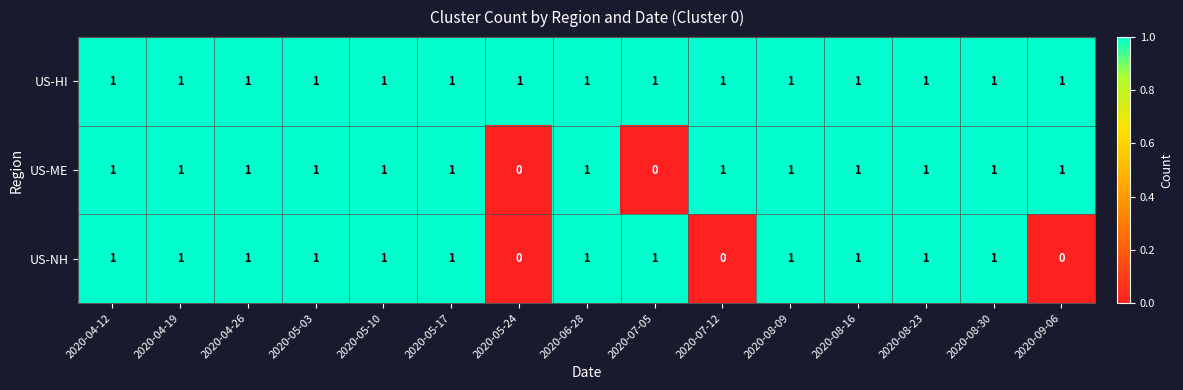

List the series in order of their overall mean, lowest first.

US-NH, US-ME, US-HI